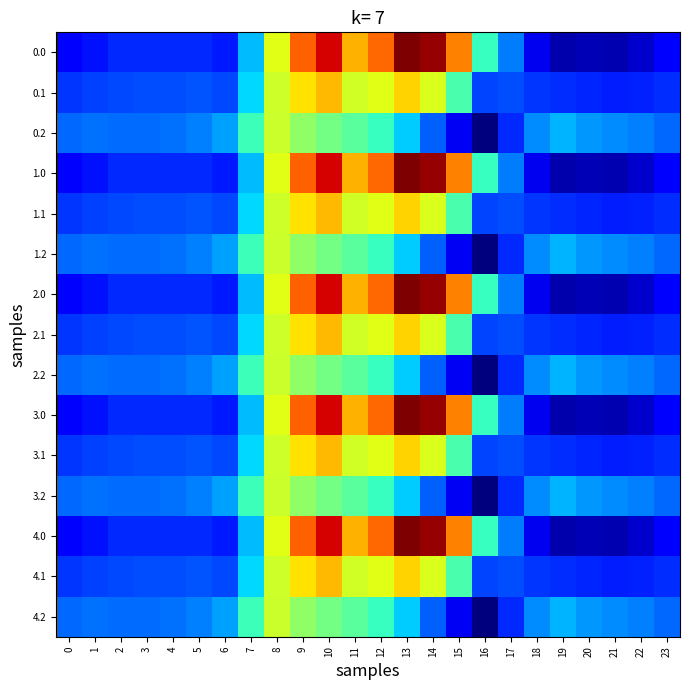

At which category does the chart reach its peak across all series?

13